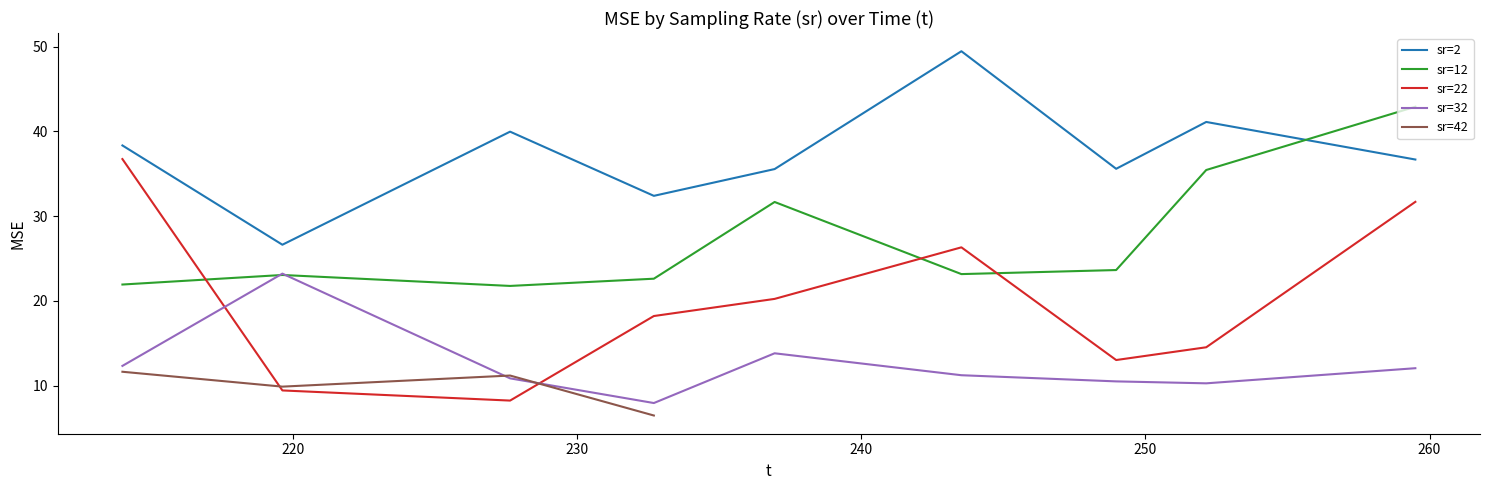

Reading left to right, extract all data points from this chart.

38.3	26.6	40.0	32.4	35.6	49.5	35.6	41.1	36.7	21.9	23.1	21.8	22.6	31.7	23.2	23.6	35.4	42.9	36.7	9.4	8.2	18.2	20.2	26.3	13.0	14.5	31.7	12.3	23.2	10.9	8.0	13.8	11.2	10.5	10.3	12.1	11.6	9.9	11.2	6.5